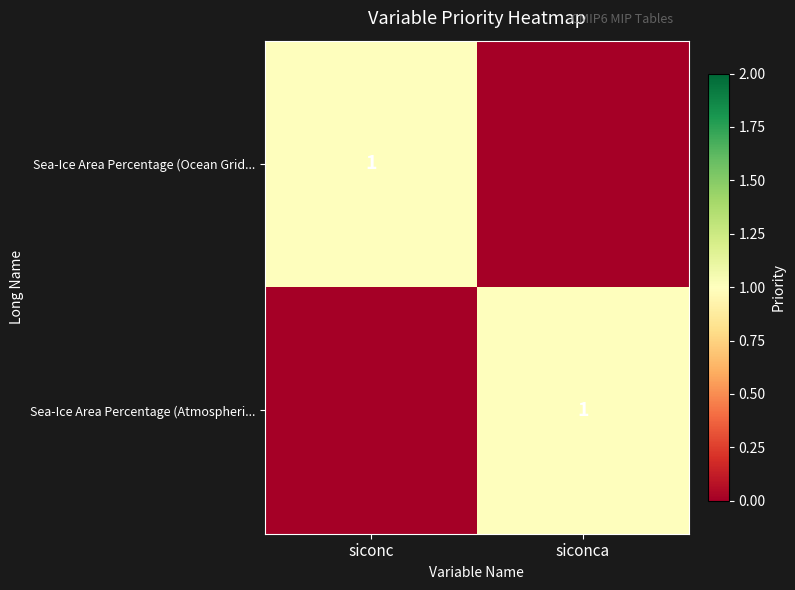

The value of Sea-Ice Area Percentage (Atmospheri... at siconca is 1. True or false?

True